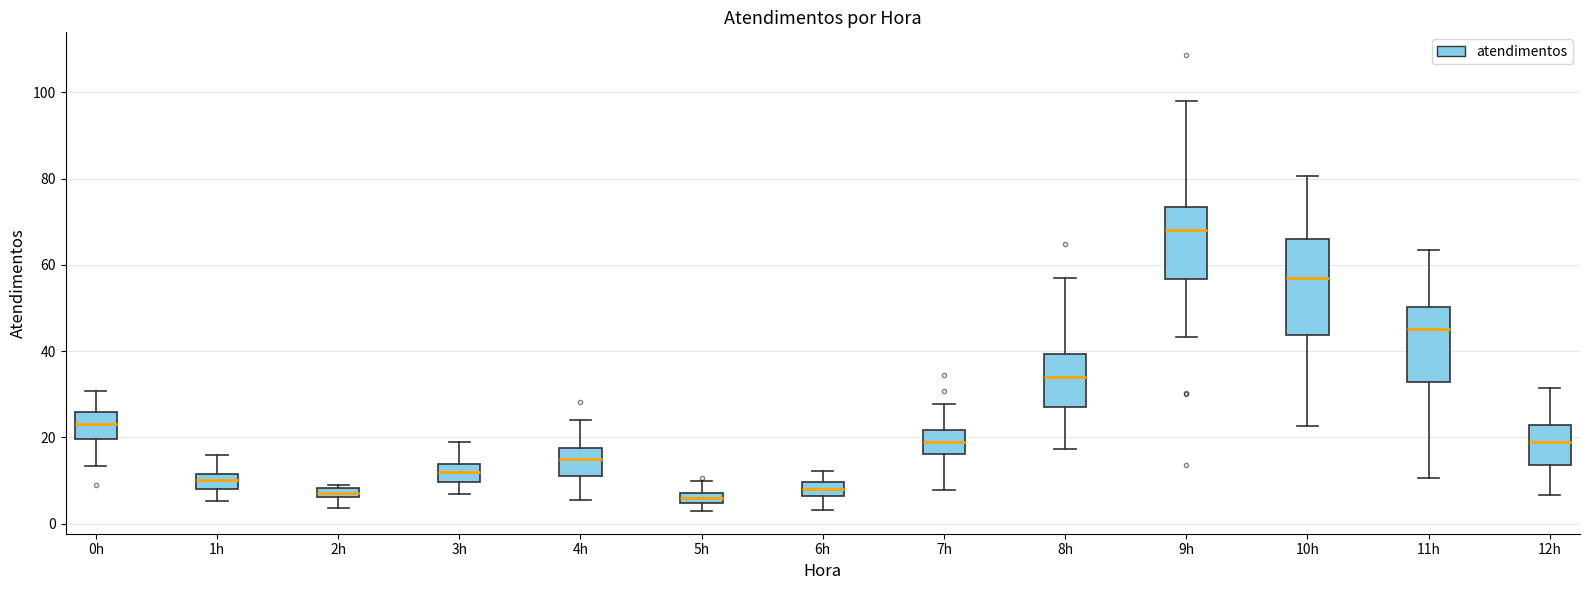

Which box is the tallest, from its lower edge to its upper edge?

10h